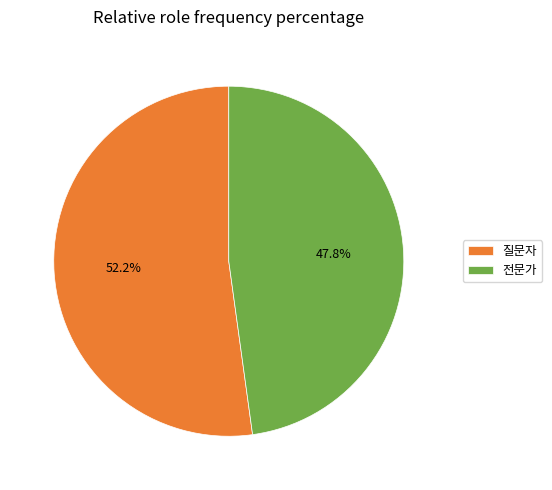

How many segments does this pie chart have?

2